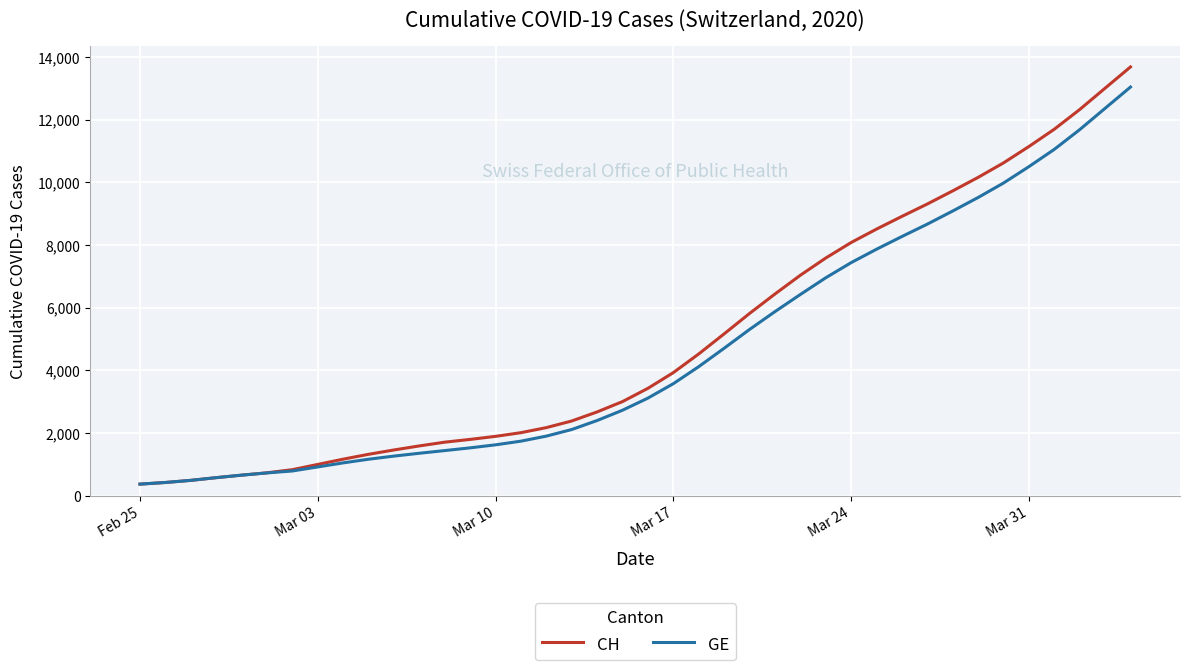

What is the difference between the maximum and minimum values in the CH series?

13306.7